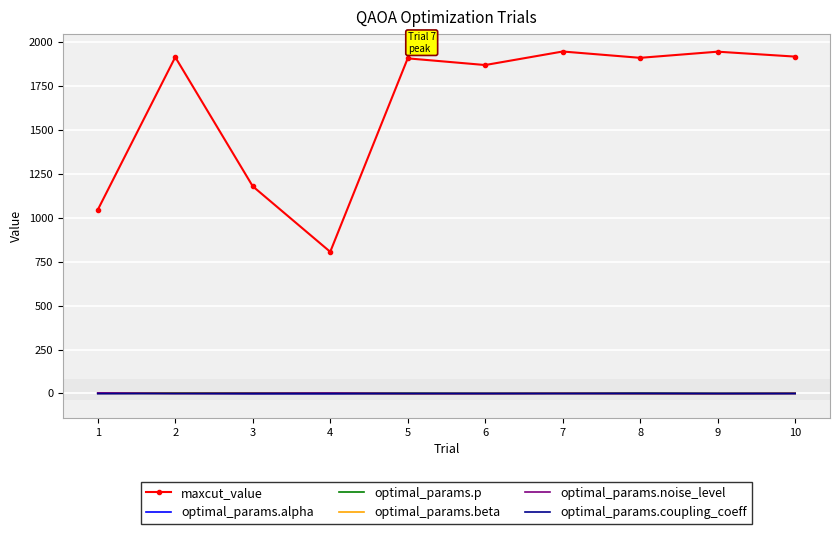

Between 6 and 10, which series saw the biggest shift?

maxcut_value